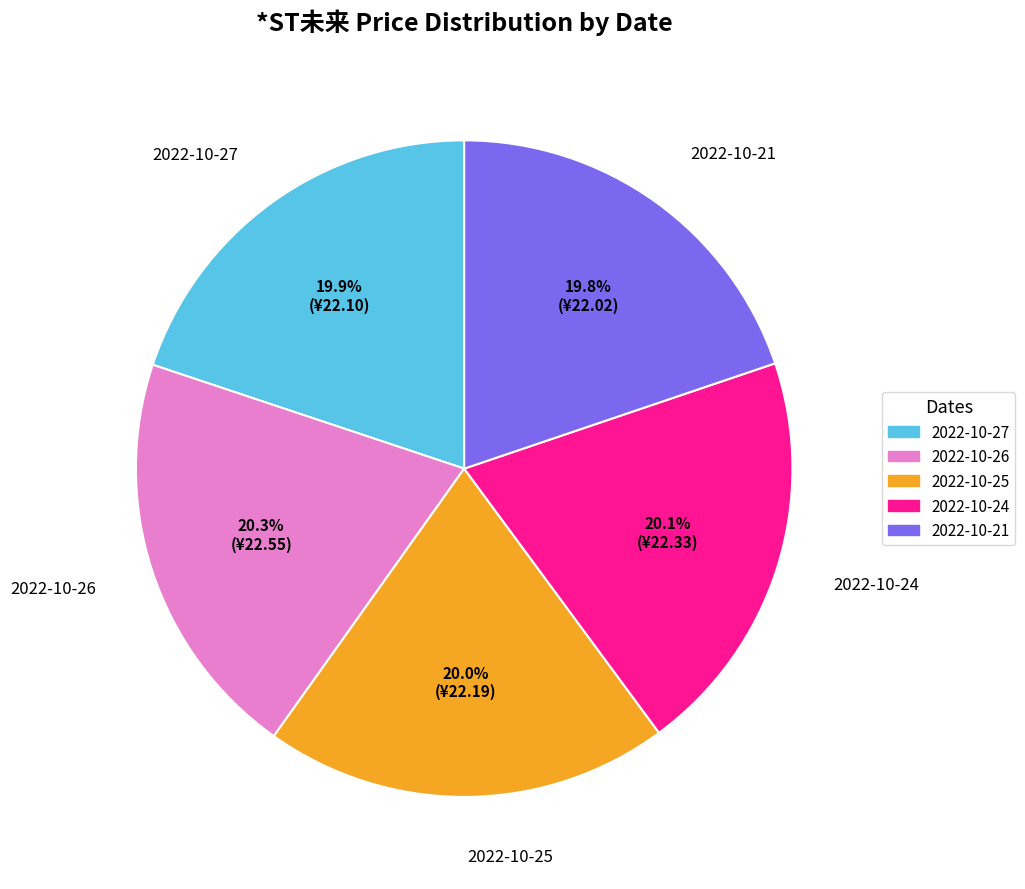

Is 2022-10-21 the majority of the pie?

No